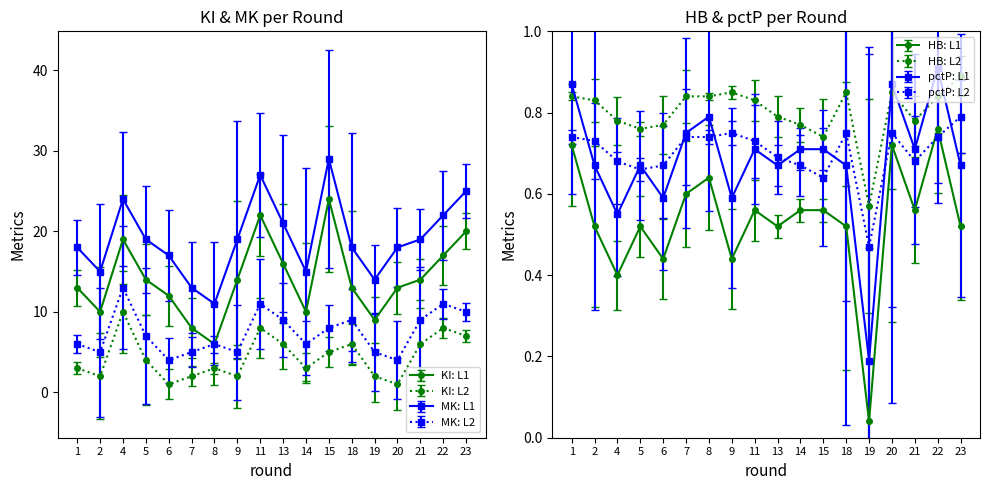

Which series has the largest range (max minus min)?

KI